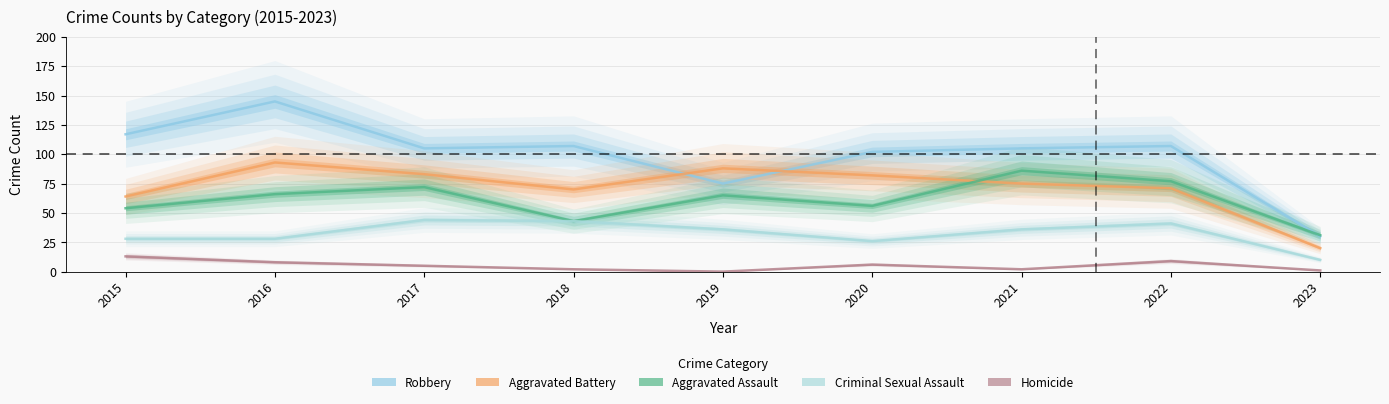

True or false: Aggravated Assault and Homicide cross at least once.

False